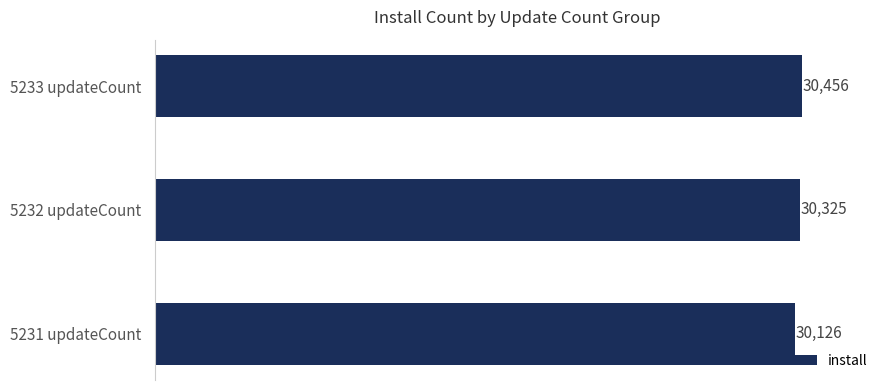

How many bars are there in total?

3